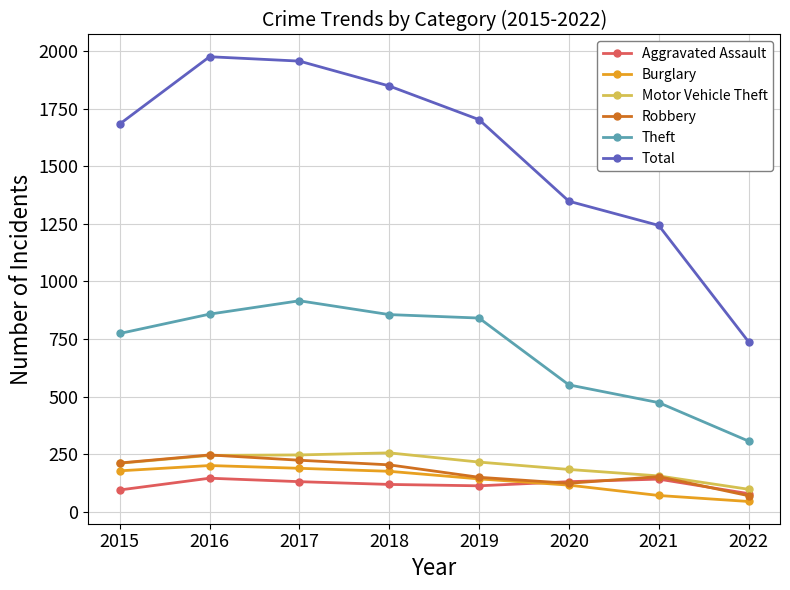

What is the difference between the Aggravated Assault values at 2019 and 2021?

29